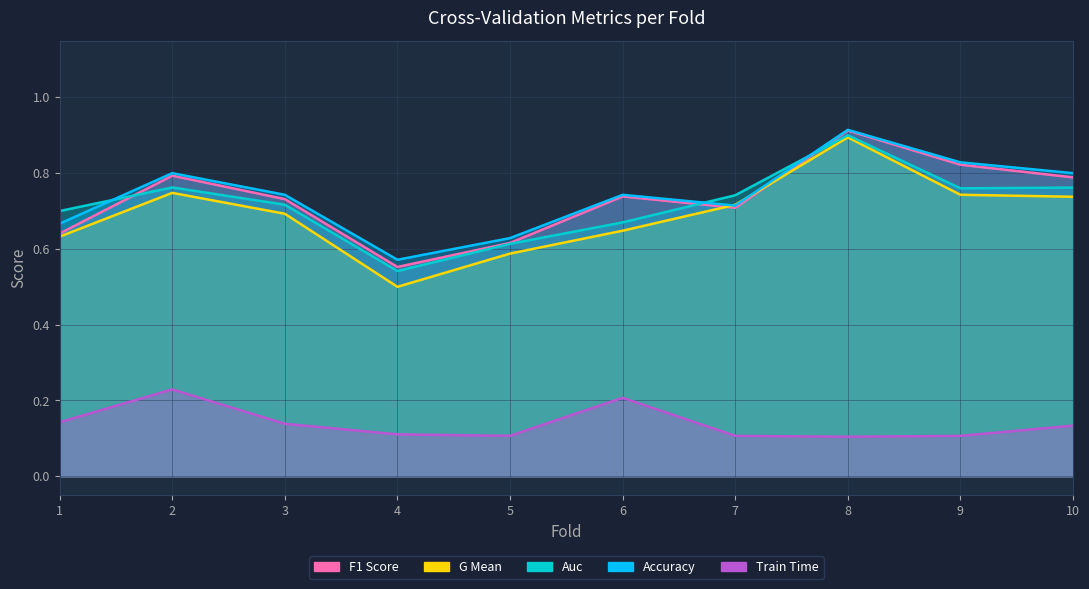

Between 1 and 7, which series saw the biggest shift?

g_mean